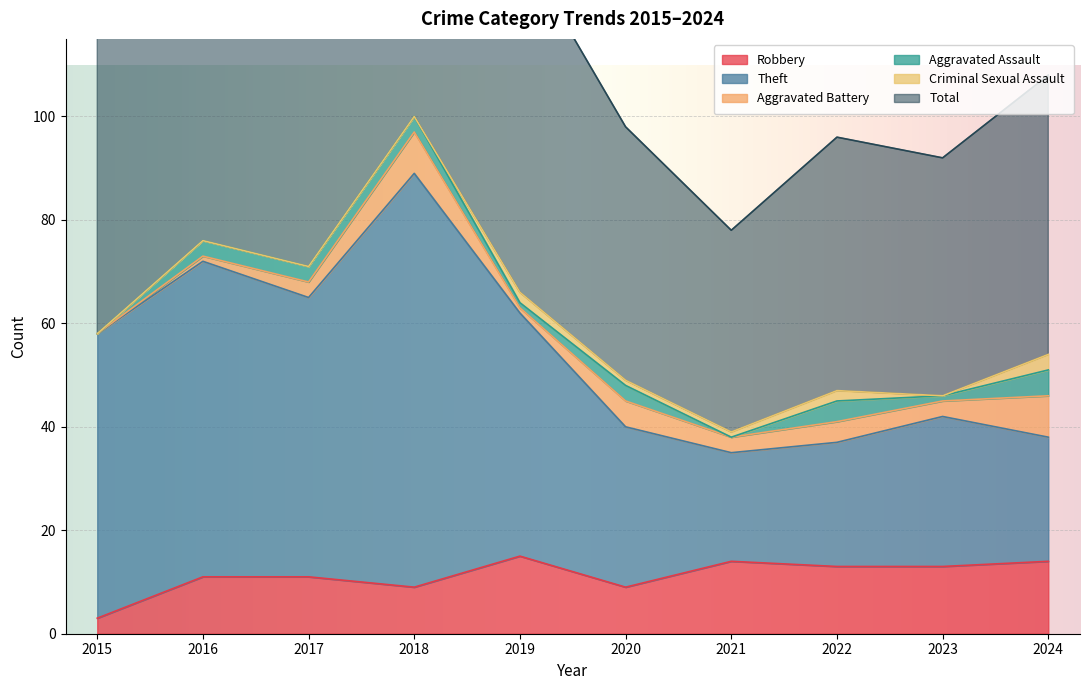

Between 2022 and 2017, which is larger?

2022